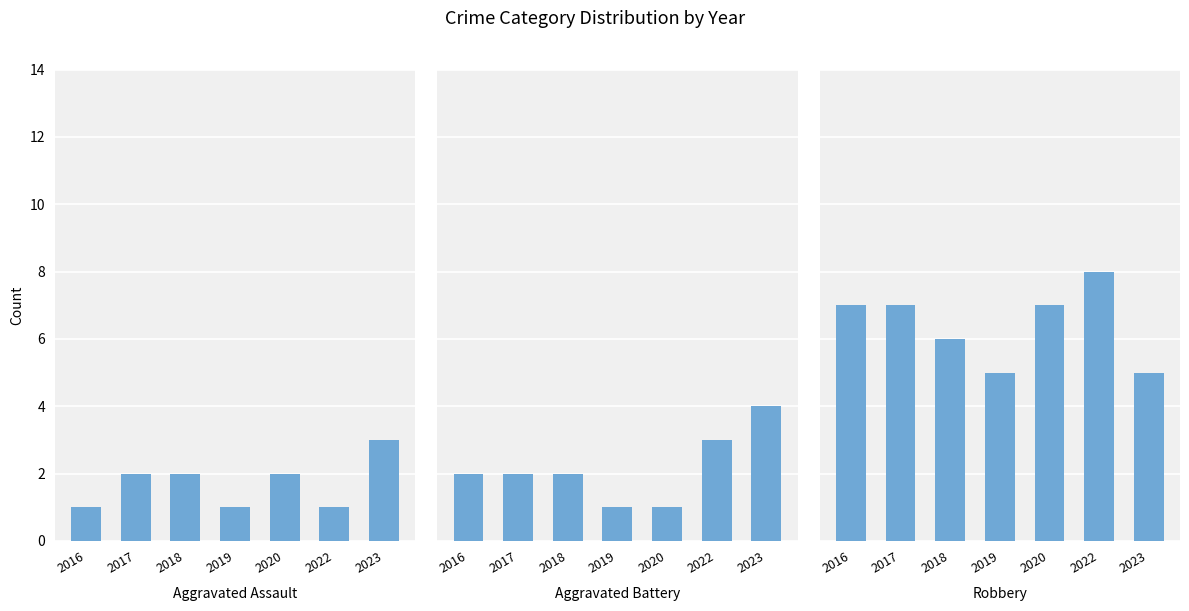

What is the difference between the maximum and minimum values in the Aggravated Assault series?

2